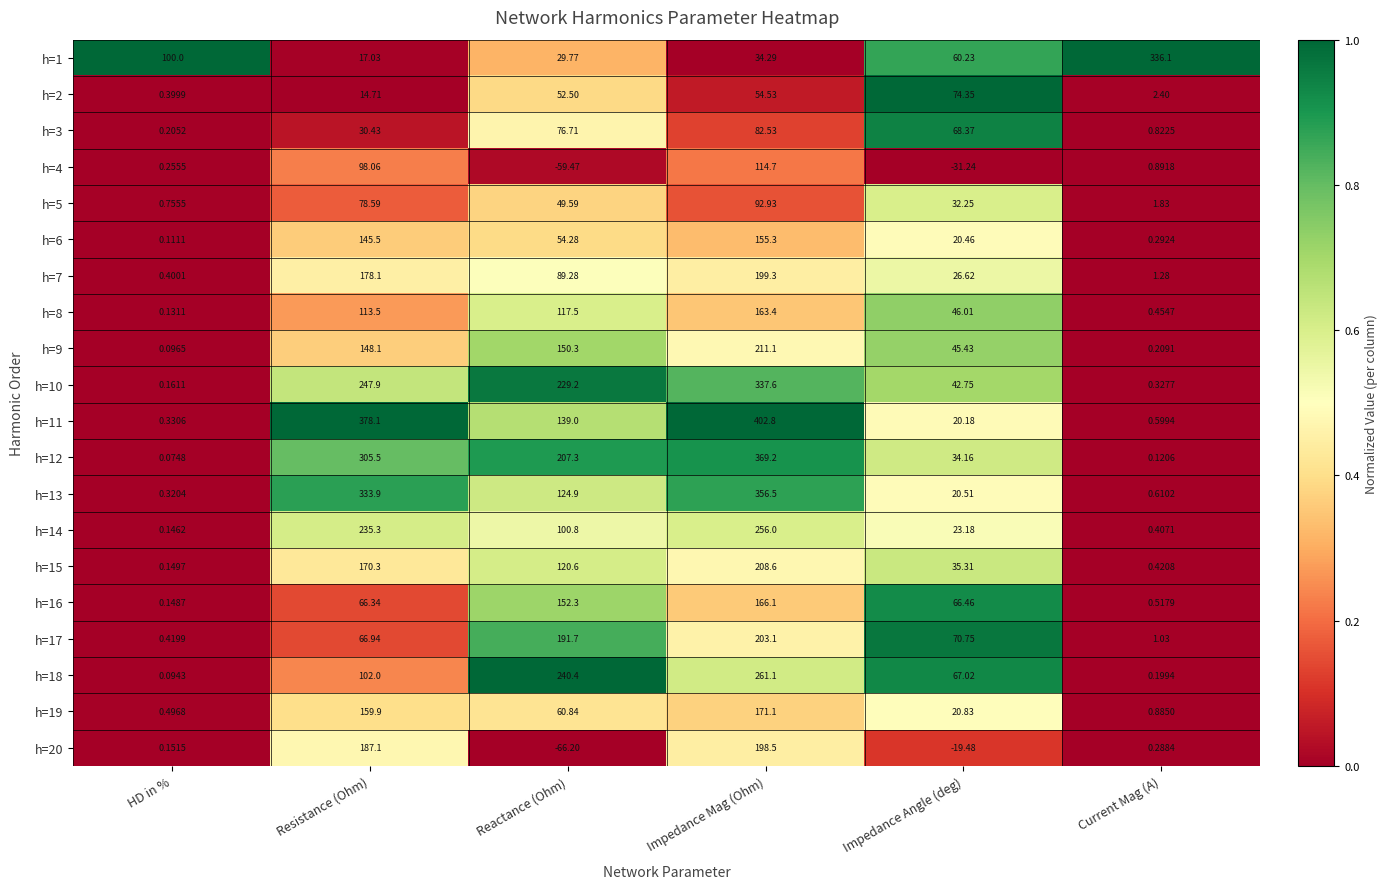

Which category has the highest value in the h=17 series?

Impedance Mag (Ohm)